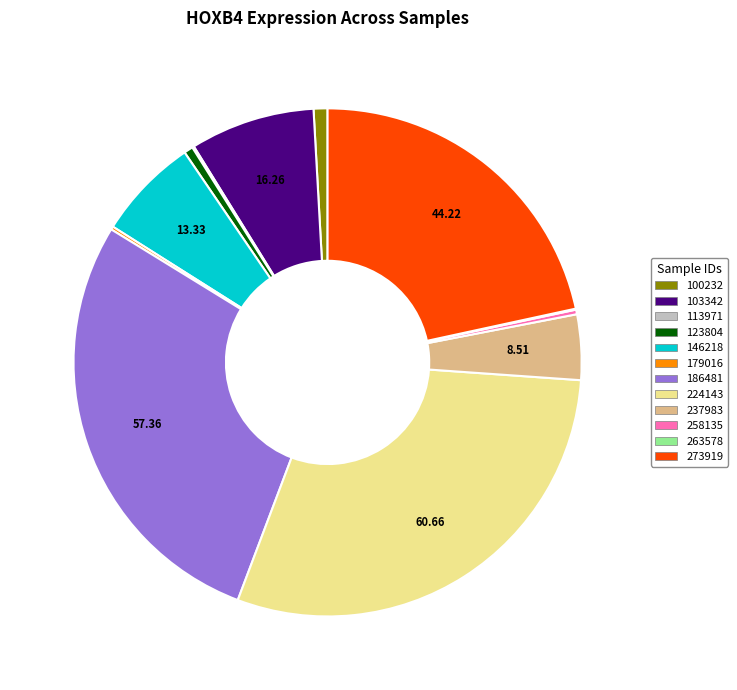

Do 273919 and 103342 together represent more than half of the pie?

No